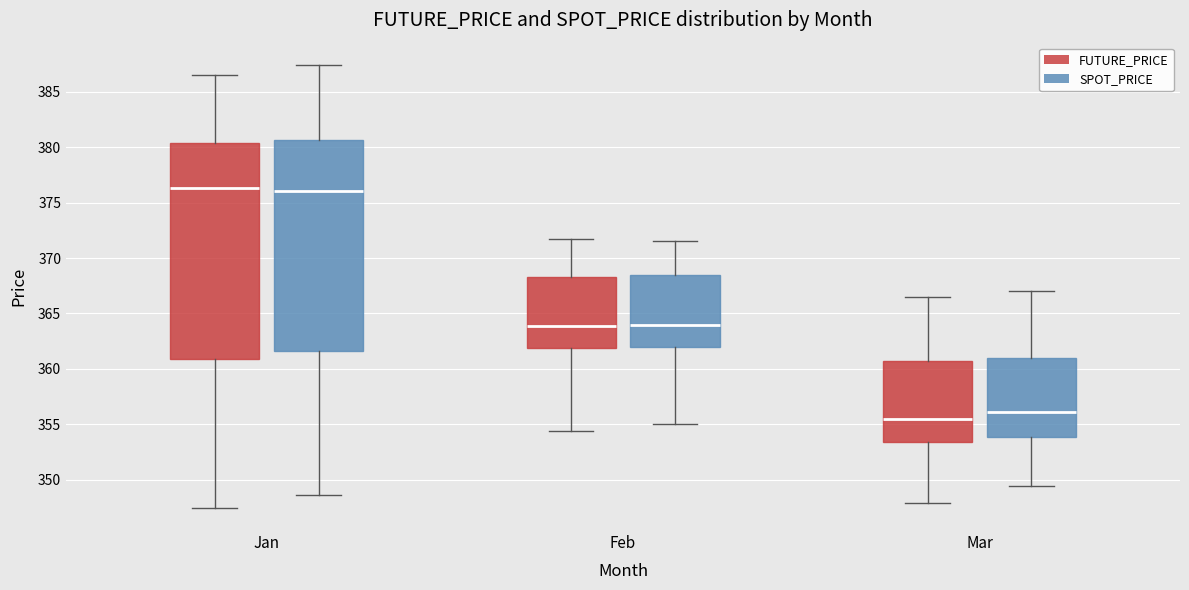

Where is the lower edge of the box for Jan (FUTURE_PRICE) on the y-axis? The values are not printed on the chart, so give them approximately, as read against the axis.

361.0